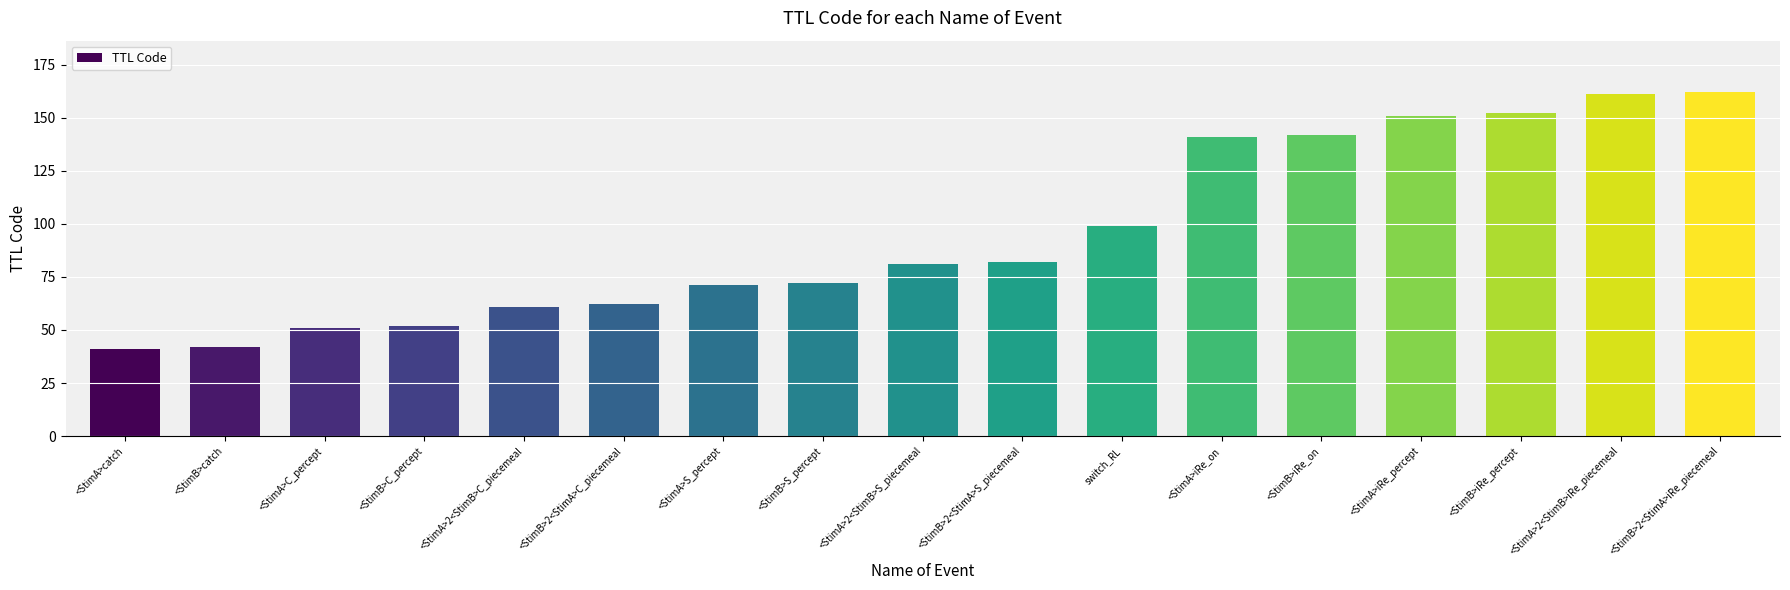

Does the chart contain stacked bars?

No